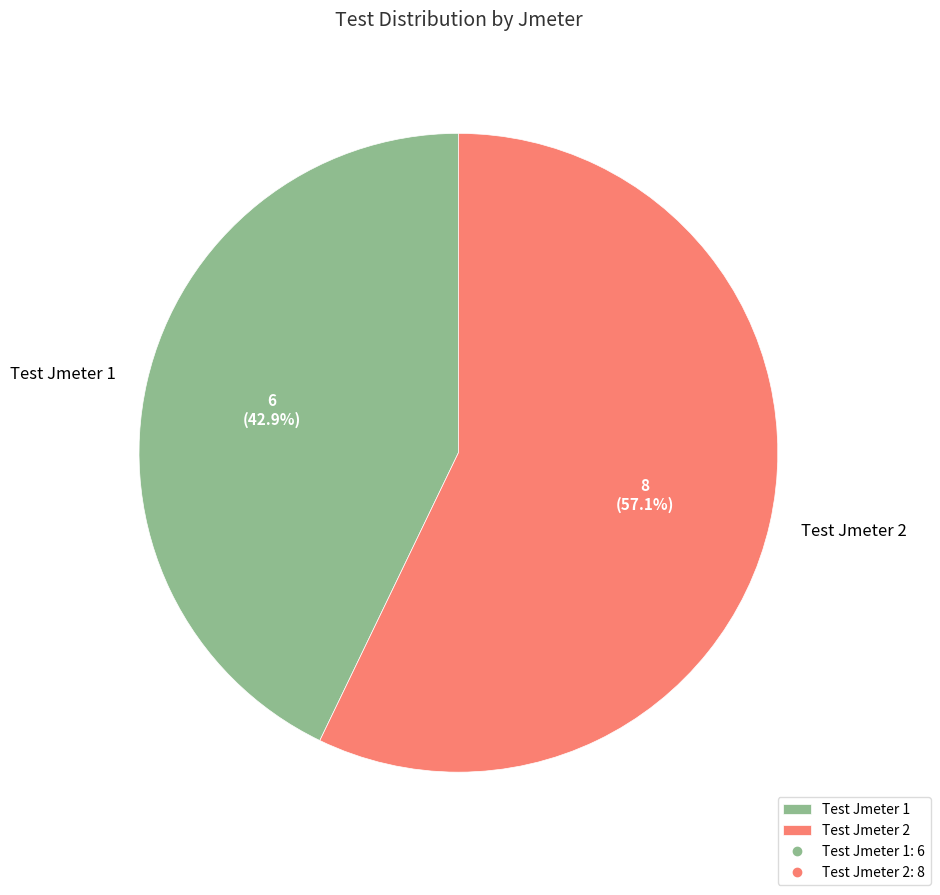

Is the sum of Test Jmeter 1 and Test Jmeter 2 greater than half?

Yes